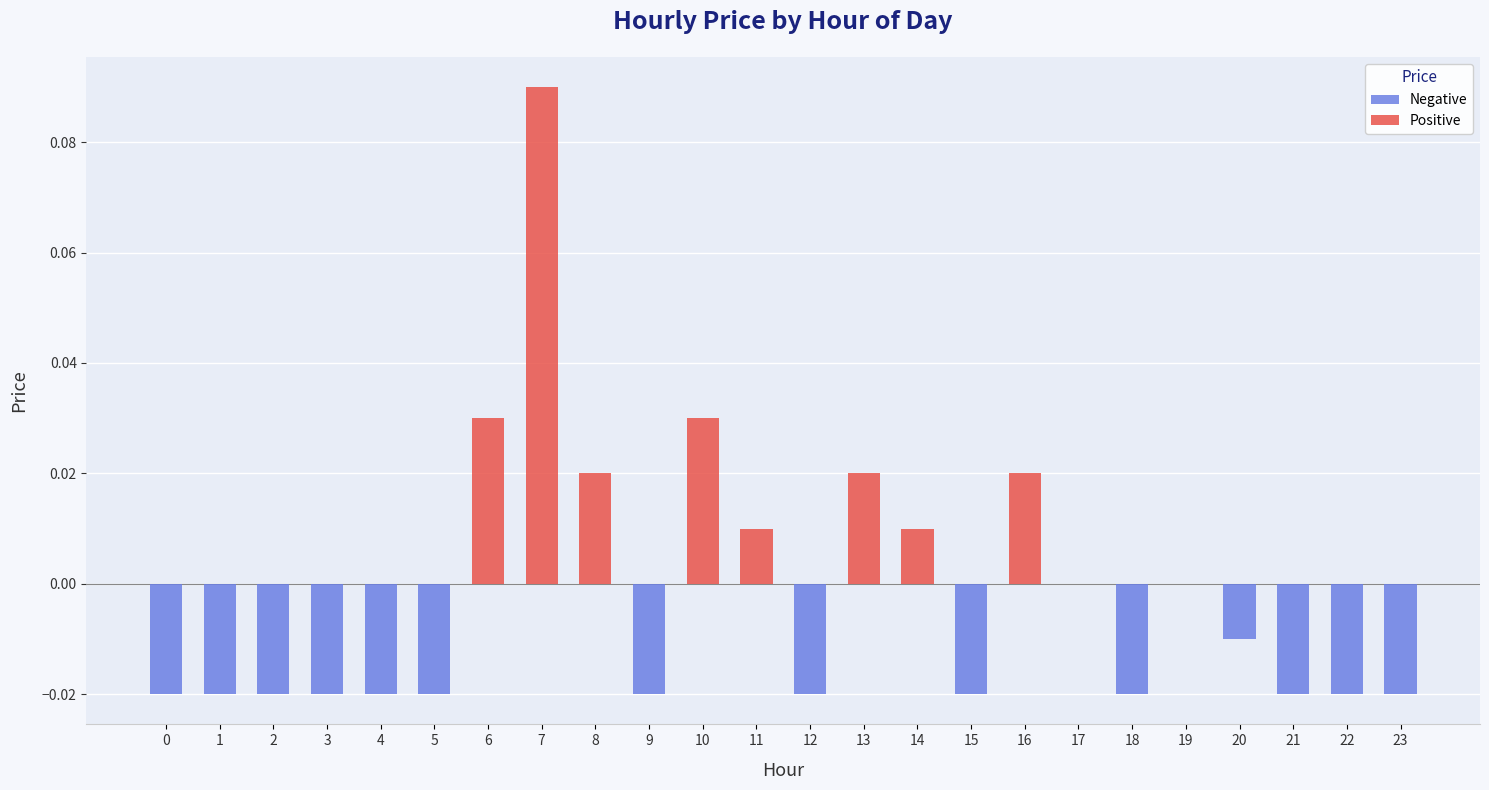

How many positive values are there?

8